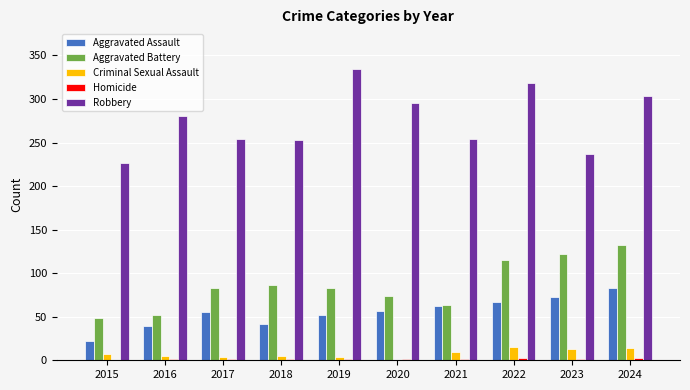

How many groups of bars are there?

10